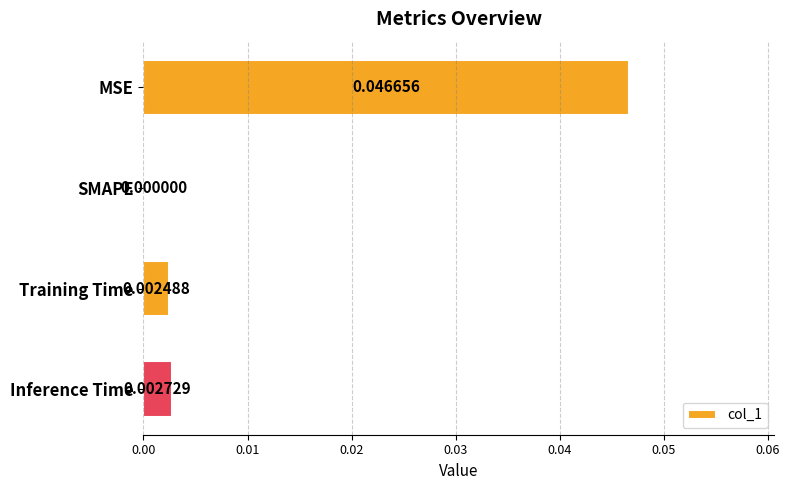

Are the bars grouped side by side (vs. stacked)?

No